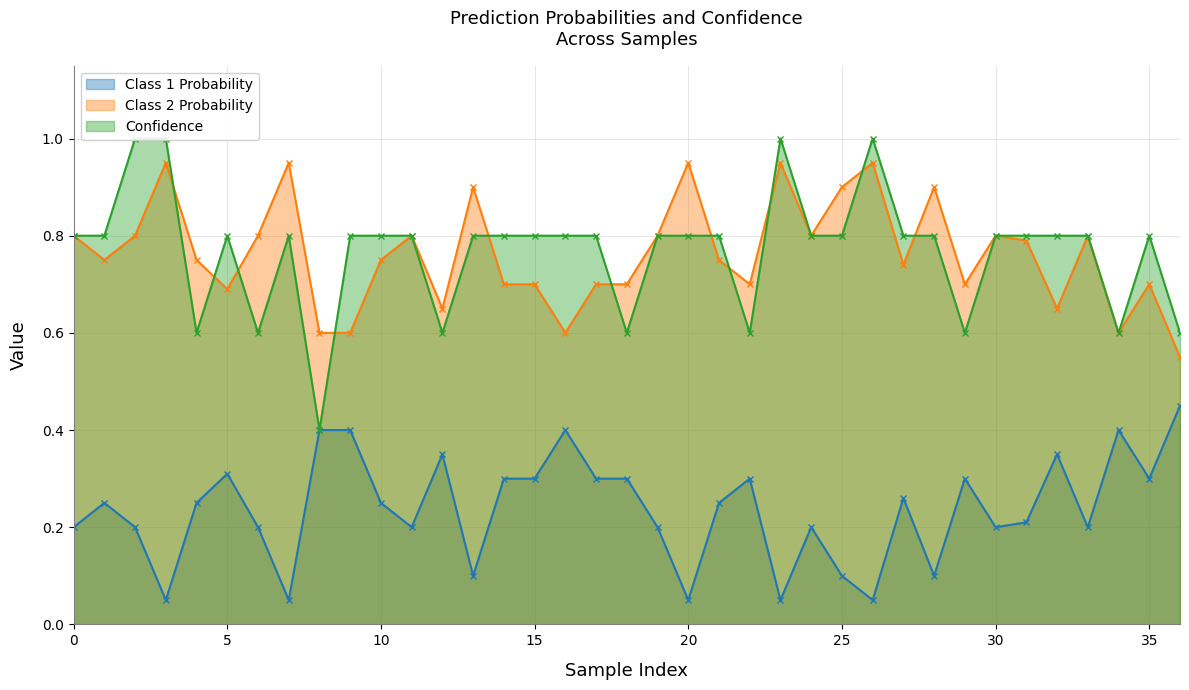

Which series has the largest total across all categories?

Confidence